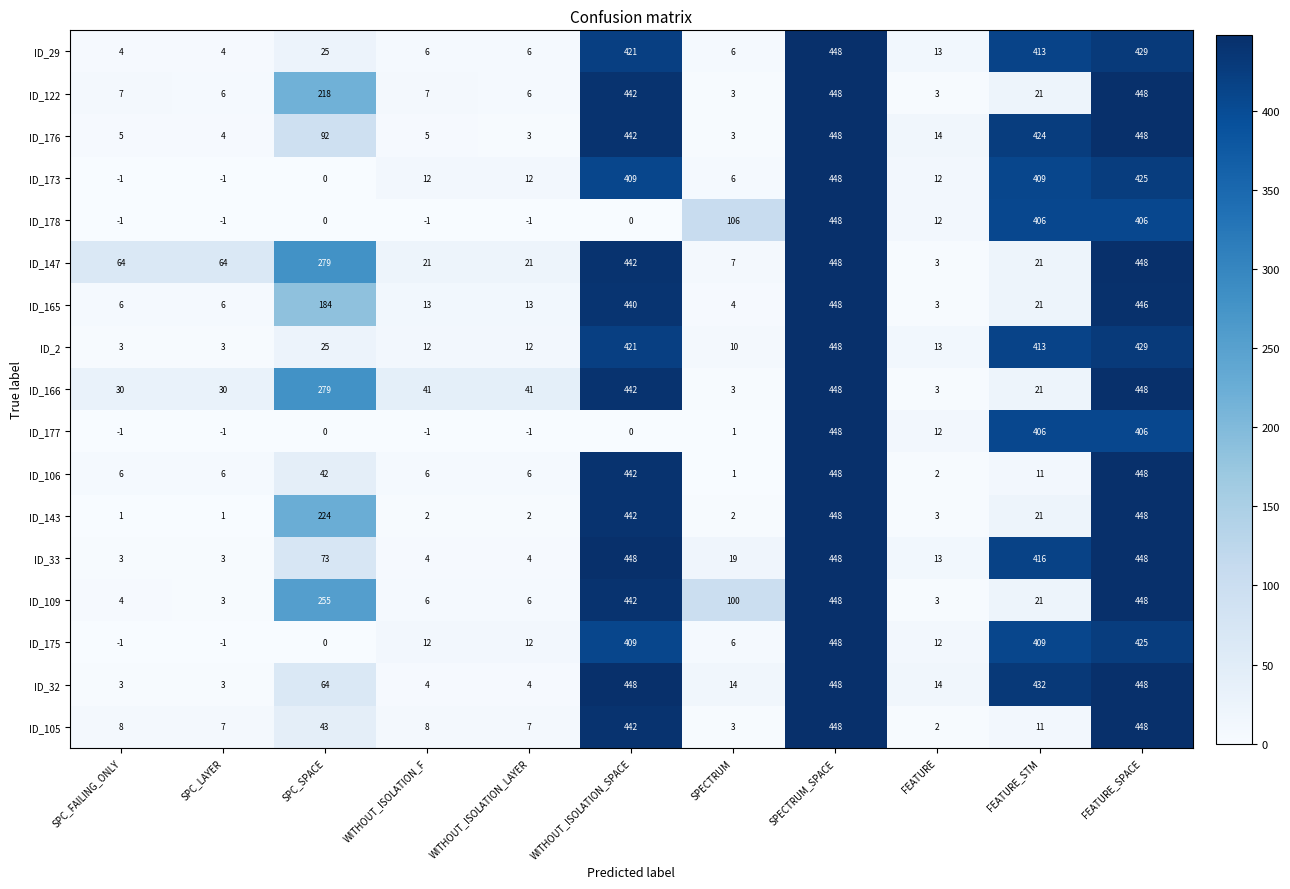

What is the difference between the maximum and second lowest values in the ID_32 series?

445